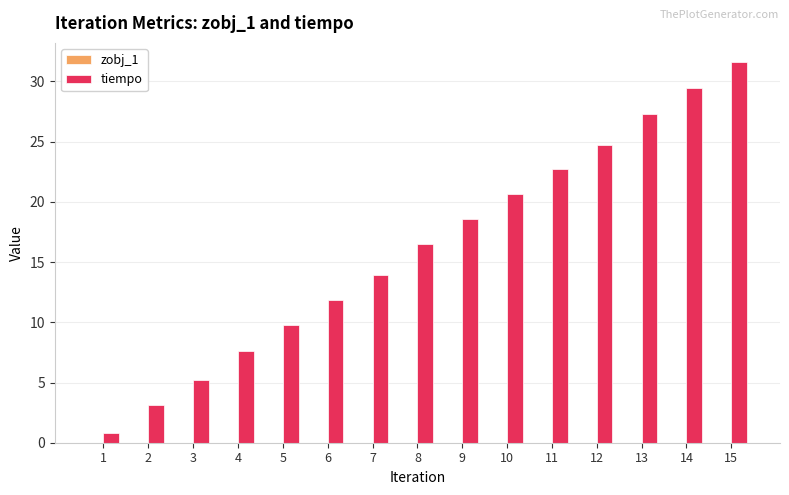

At which category is the sum across all series the highest?

15